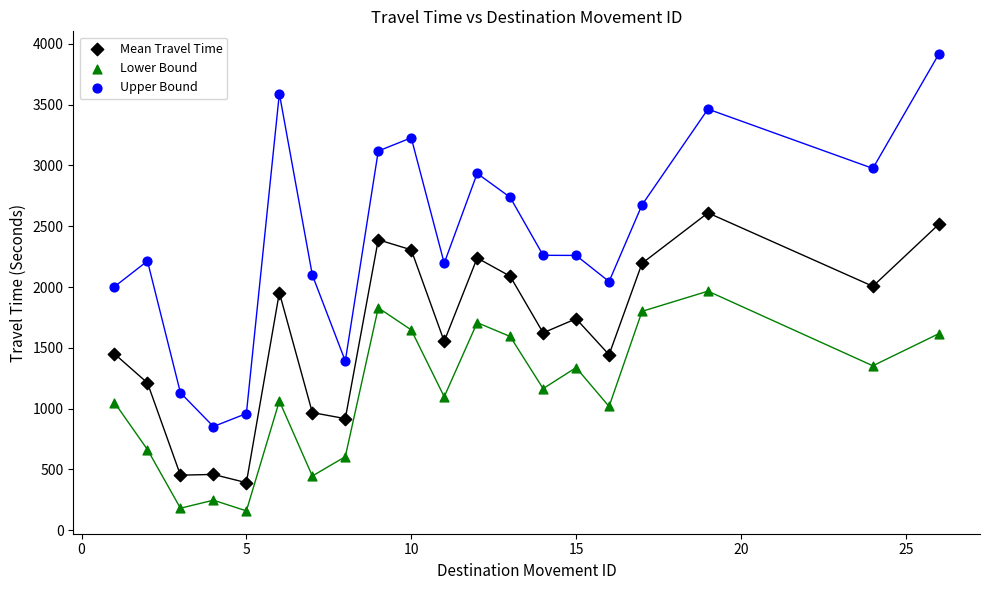

What are all the series names shown in the legend?

Mean Travel Time, Lower Bound, Upper Bound